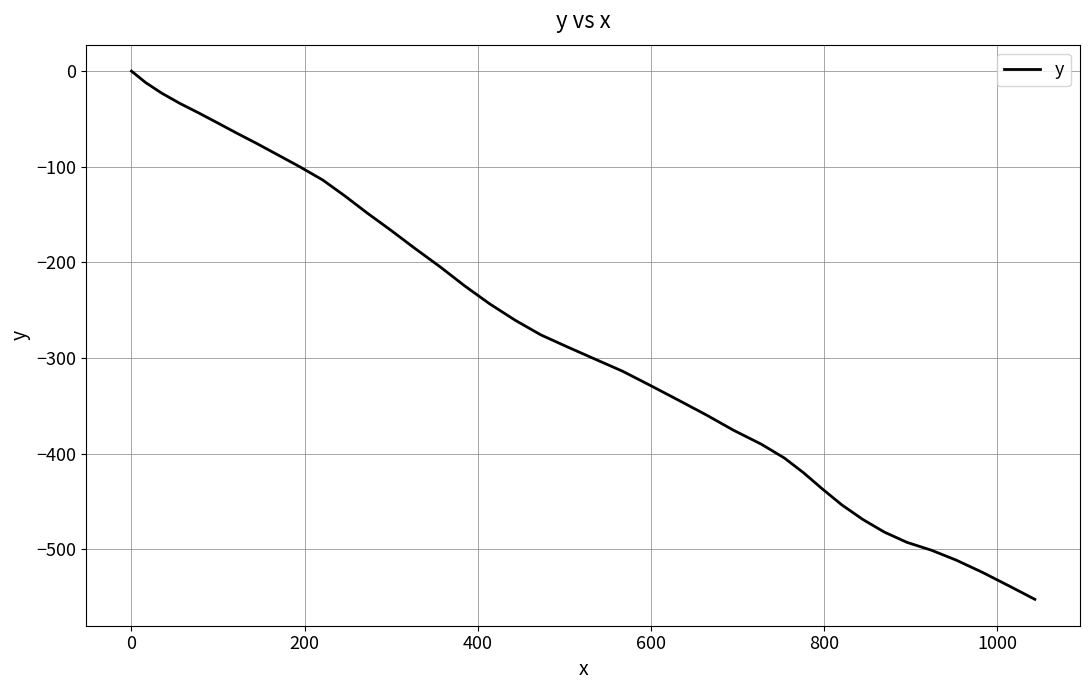

What is the minimum value shown in the chart?

-552.4